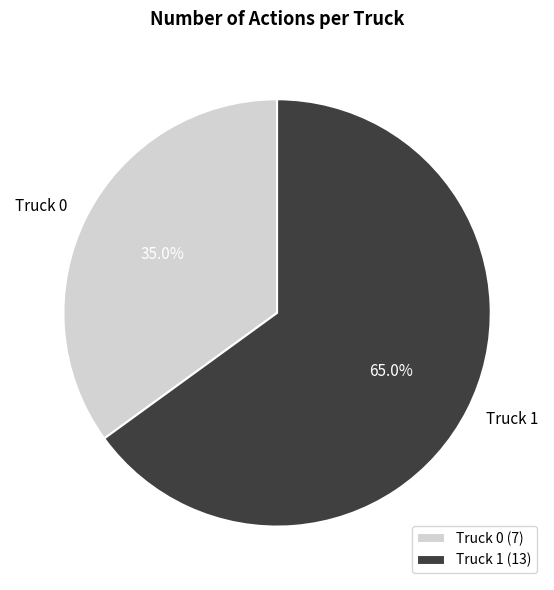

What is the largest slice in the pie chart?

Truck 1